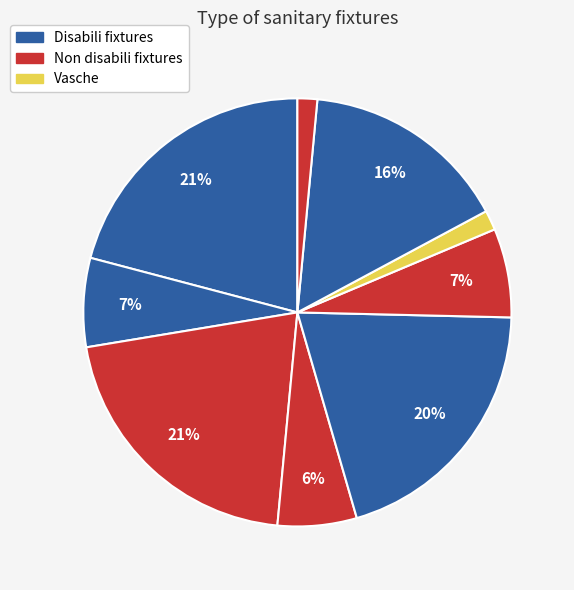

Count the number of slices in the pie.

9